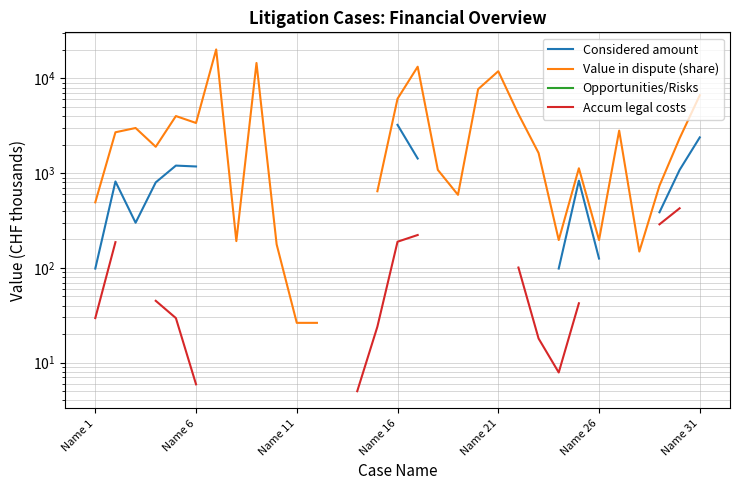

What position from the right is 12?

19